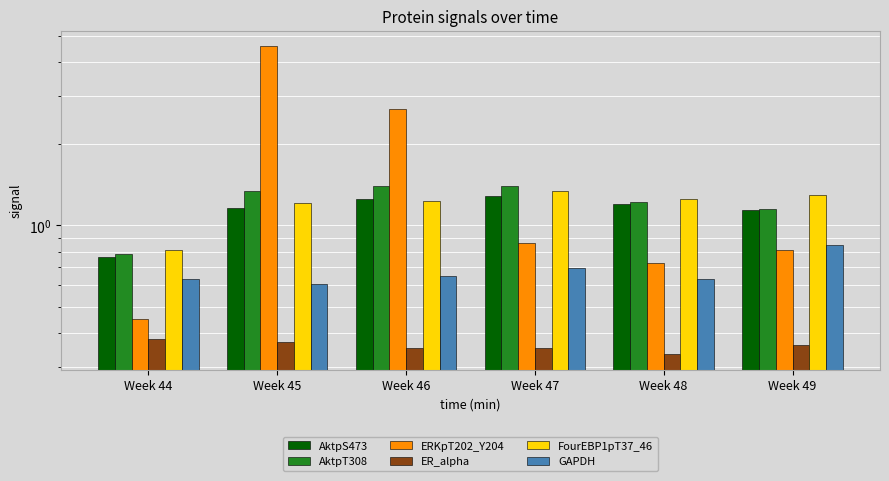

Rank the categories by ER_alpha value from lowest to highest.

Week 48, Week 46, Week 47, Week 49, Week 45, Week 44